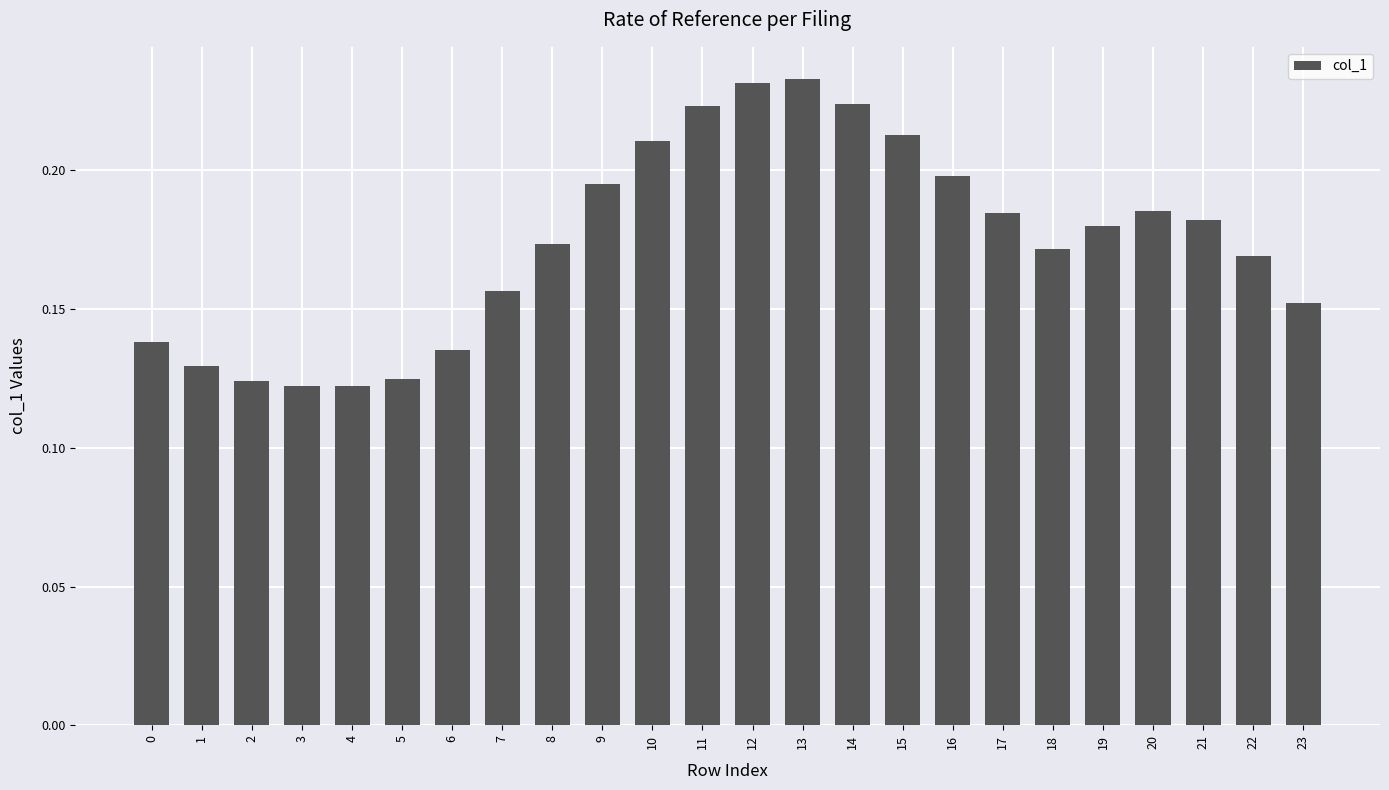

The chart shows a value of 0.2 at 15. True or false?

True